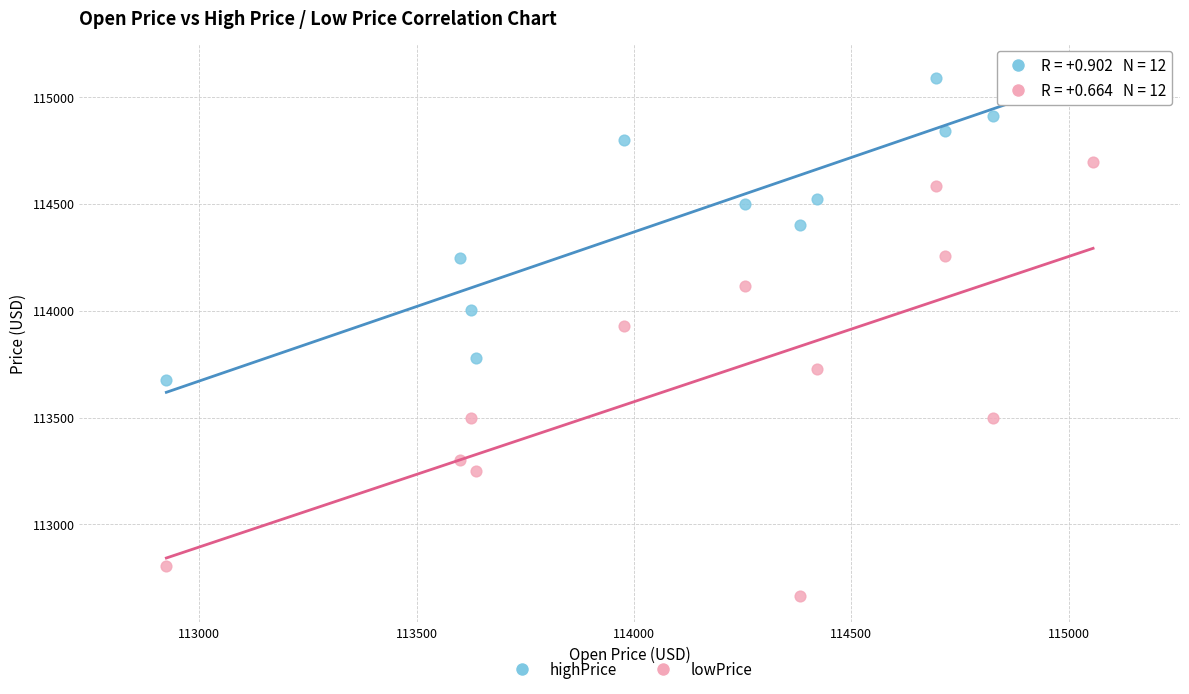

What are all the series names shown in the legend?

highPrice, lowPrice